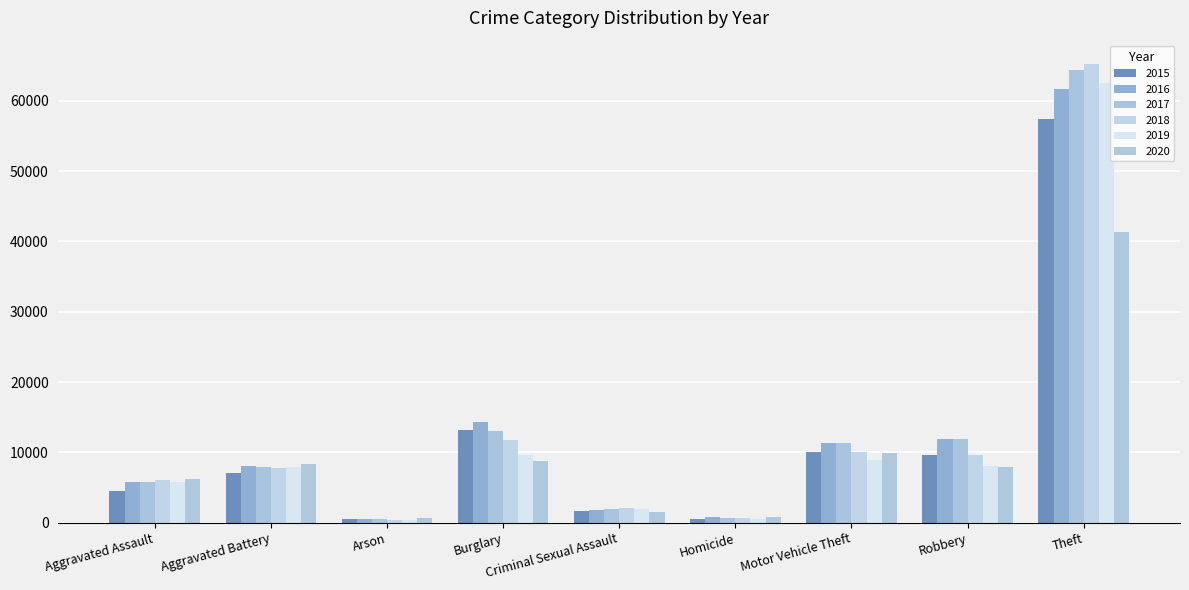

What is the average value of the 2017 series?

13040